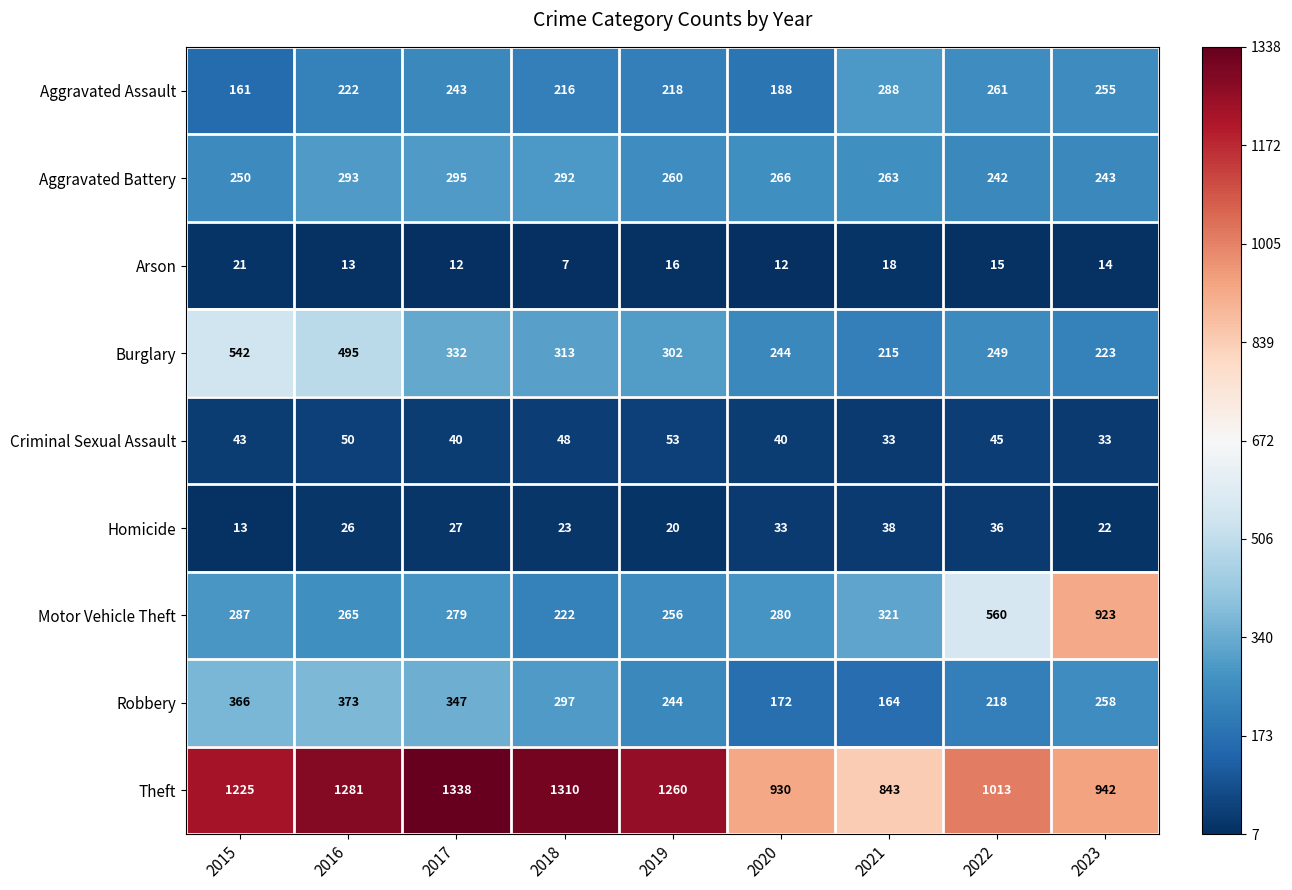

What is the maximum value shown in the chart?

1338